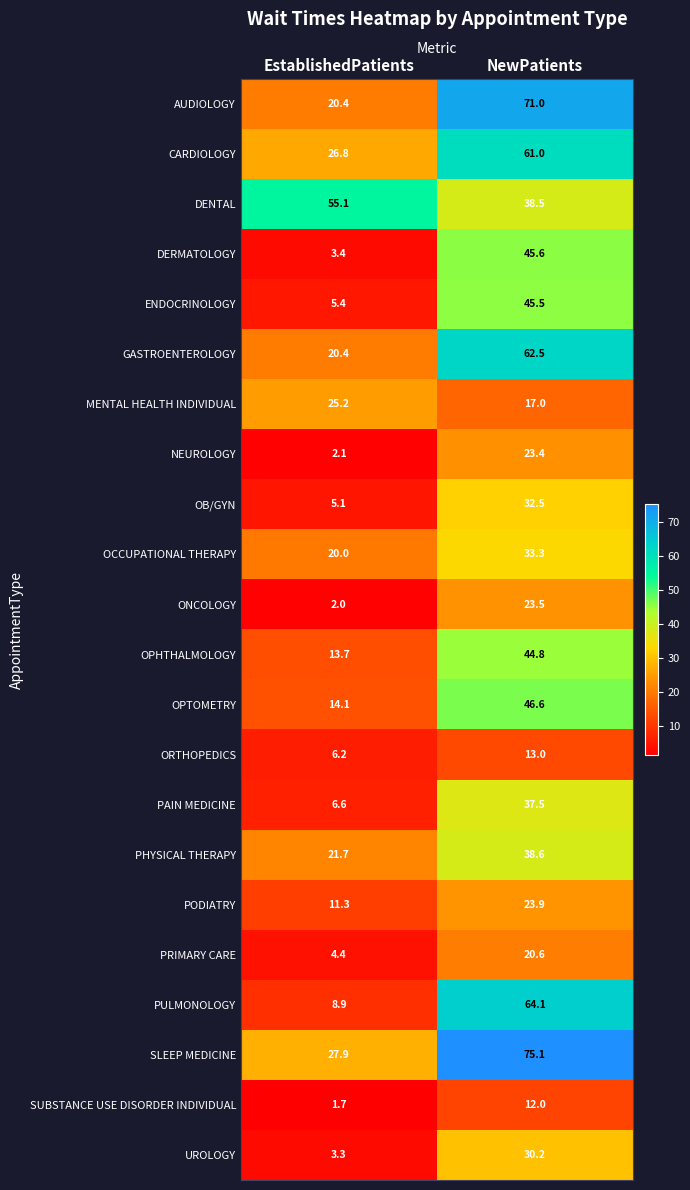

What is the sum of all OCCUPATIONAL THERAPY values?

53.3